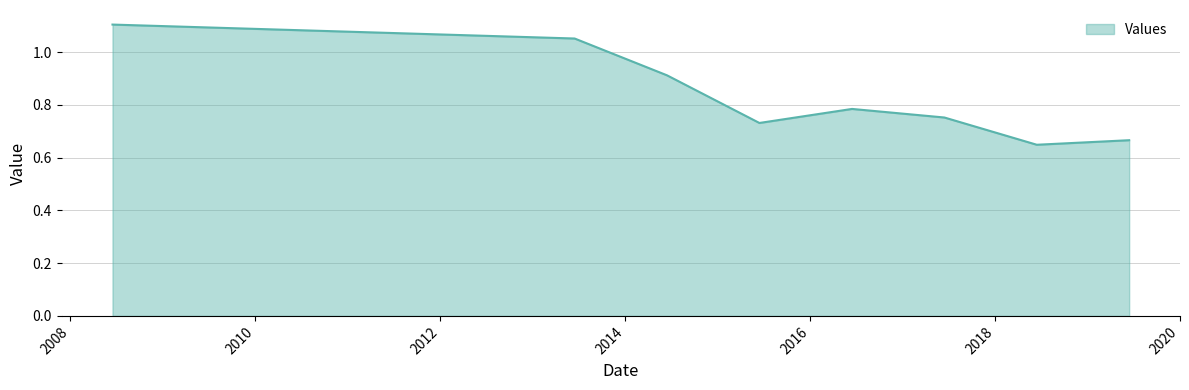

True or false: there are more than 2 points higher than both neighbors.

False